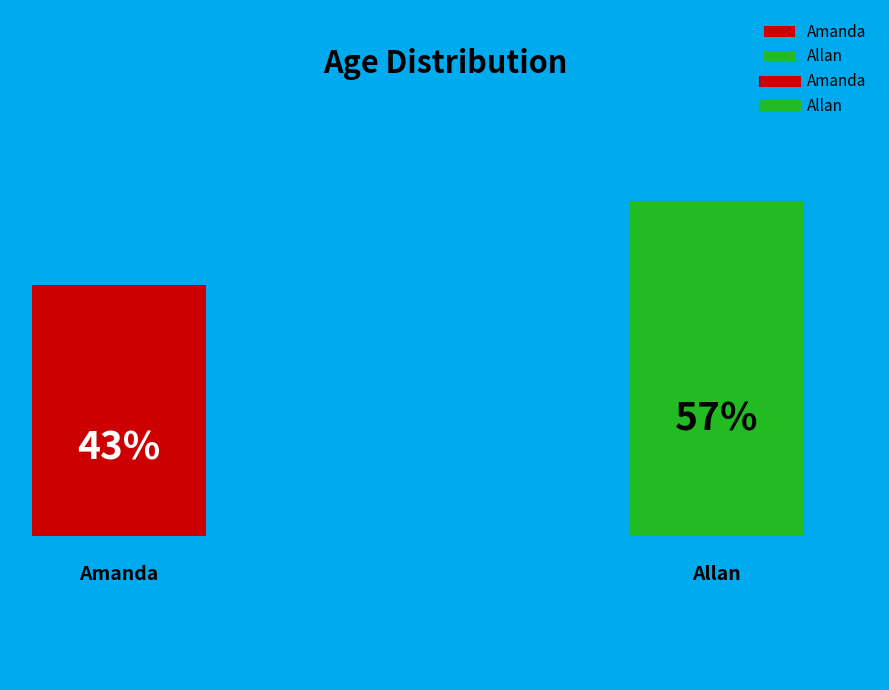

What is the largest slice in the pie chart?

Allan